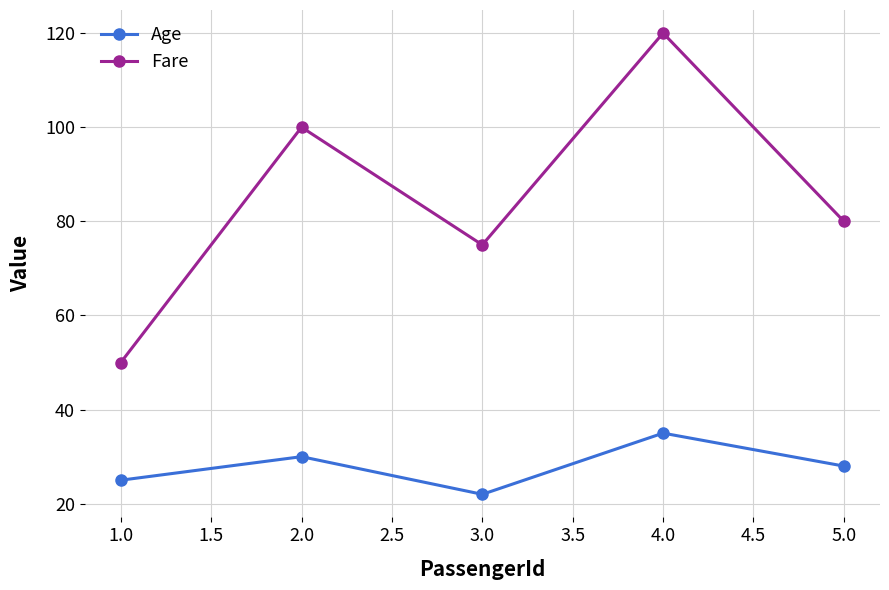

At which category is the sum across all series the highest?

4.0